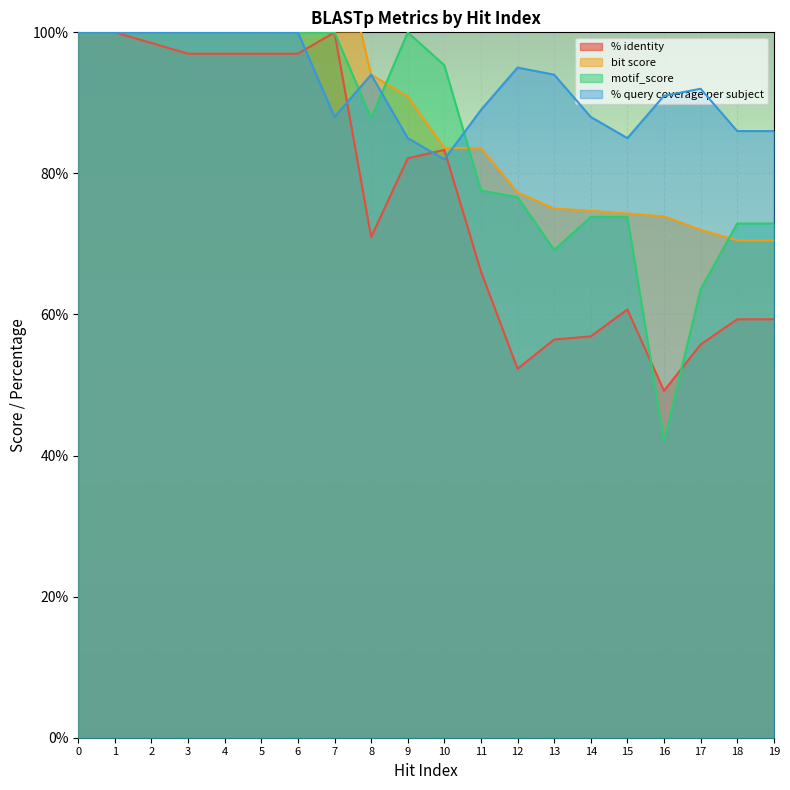

Rank the series by their maximum value, from lowest to highest.

% identity, motif_score, % query coverage per subject, bit score